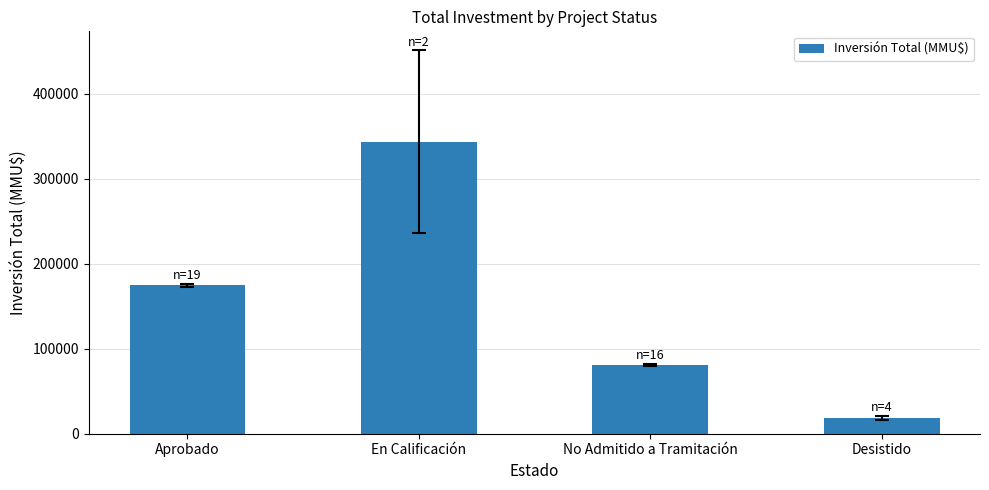

What is the average value?

154429